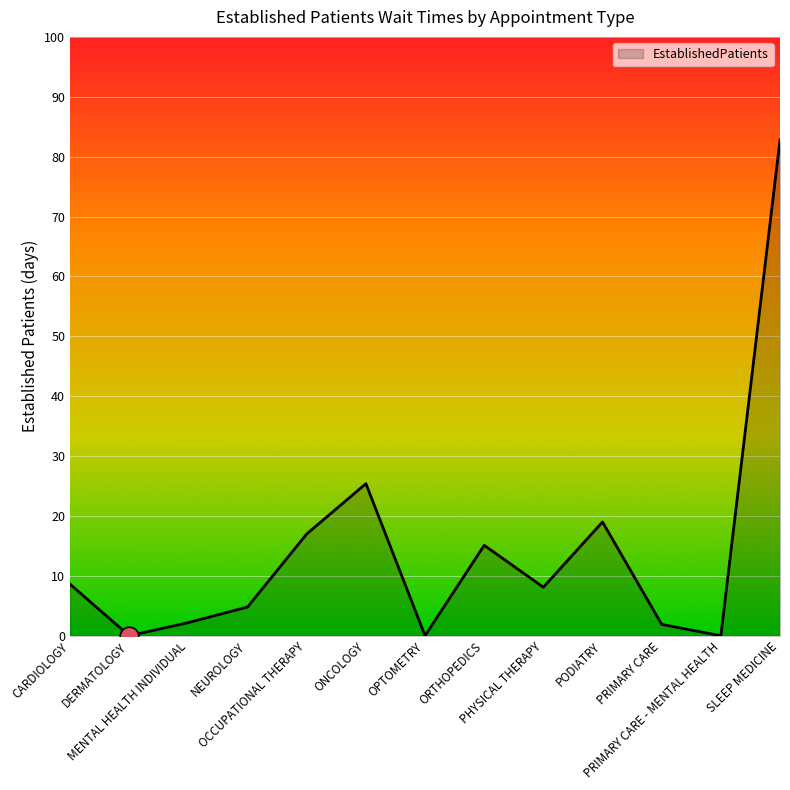

Approximately how many times larger is the value at PODIATRY compared to MENTAL HEALTH INDIVIDUAL?

8.6